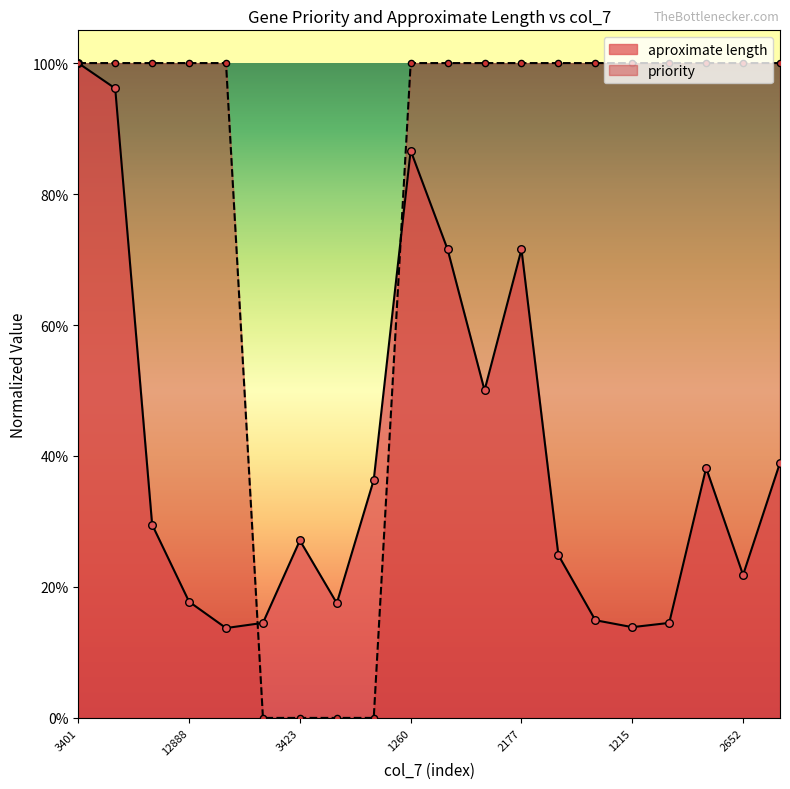

Which series contains the lowest Y value?

priority